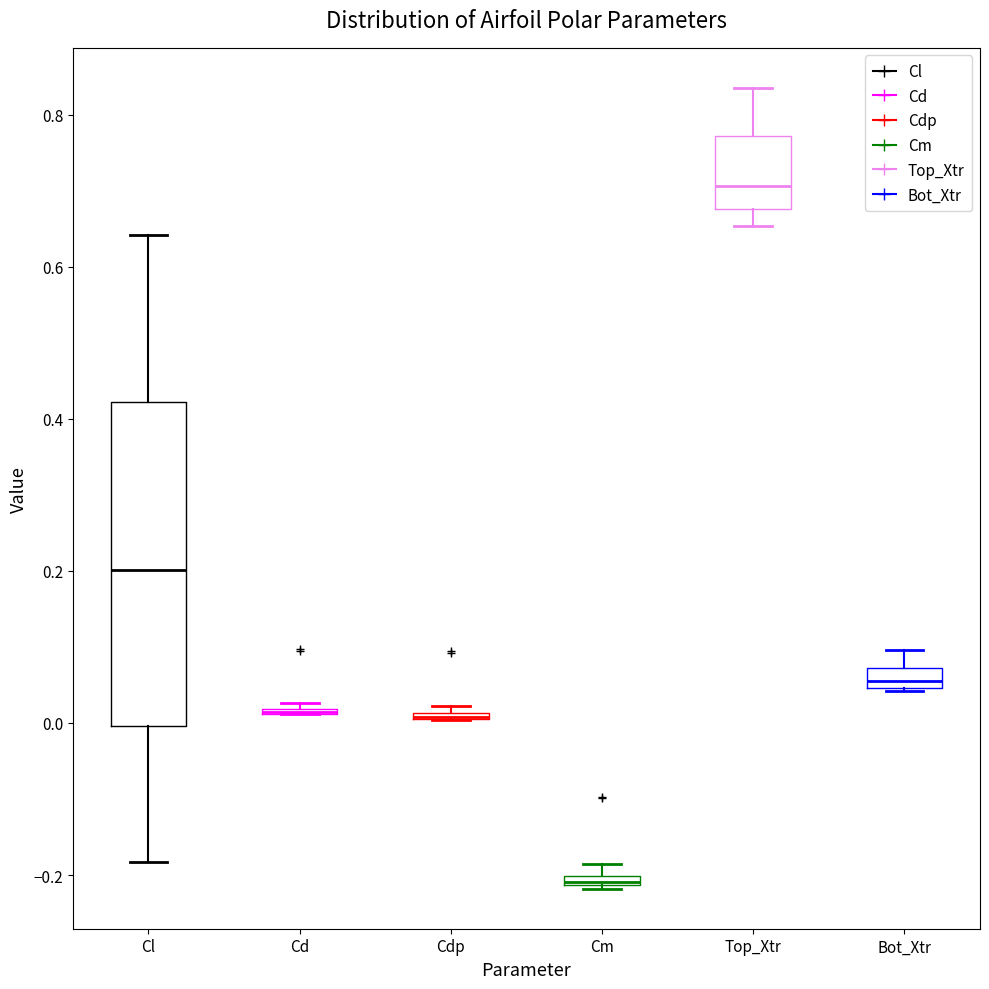

Comparing the boxes themselves (not the whiskers), which one is the tallest?

Cl